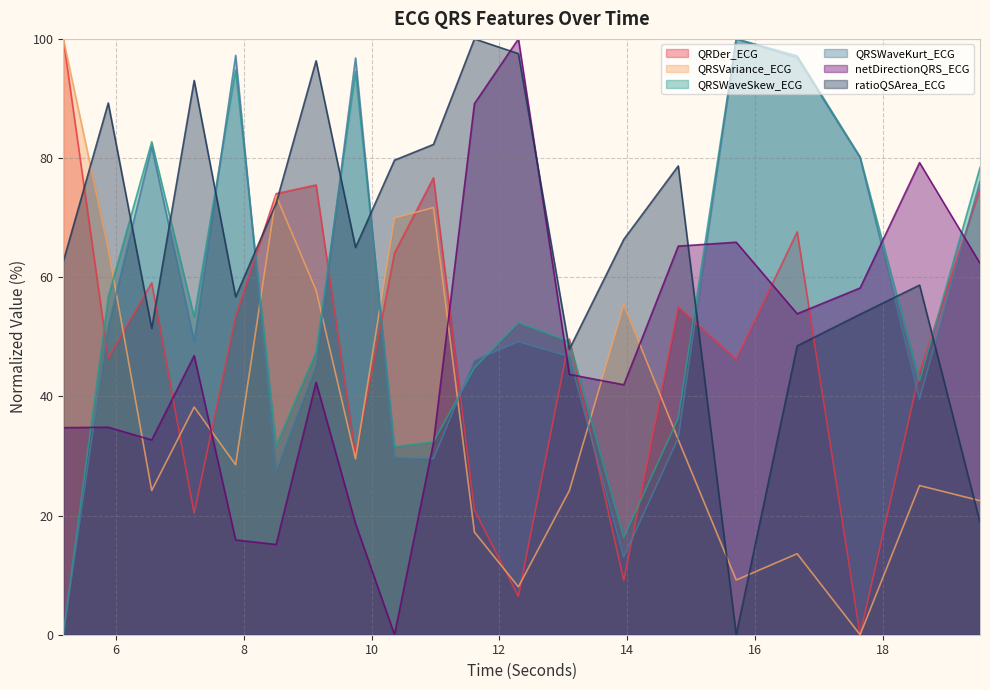

Where is the first local maximum for QRSWaveSkew_ECG?

6.5625